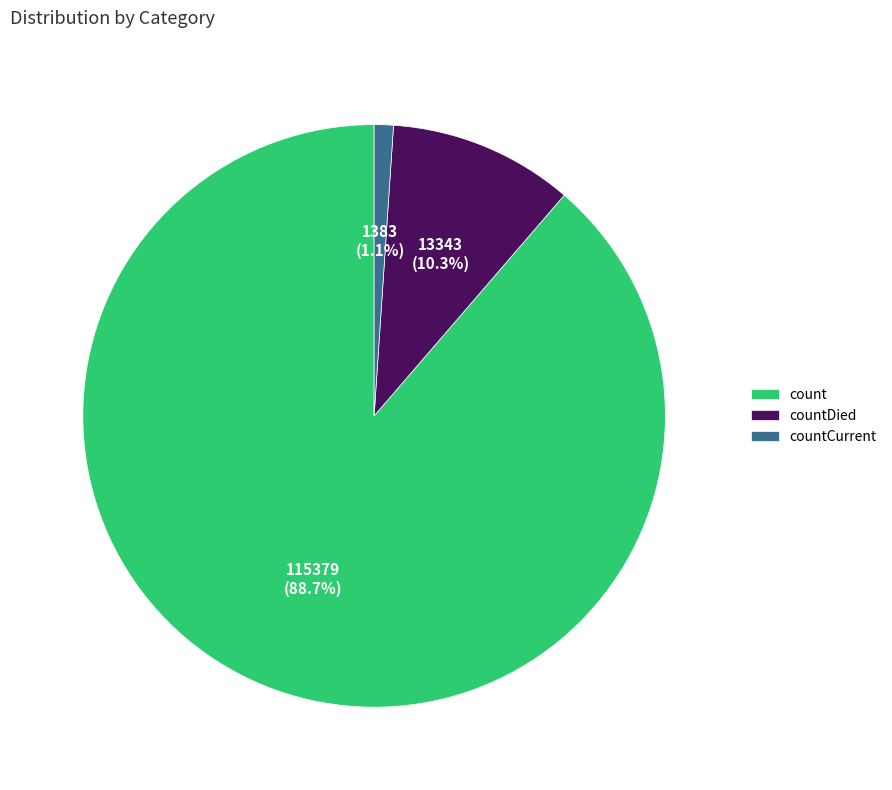

To the nearest percent, what portion does countDied represent?

10%